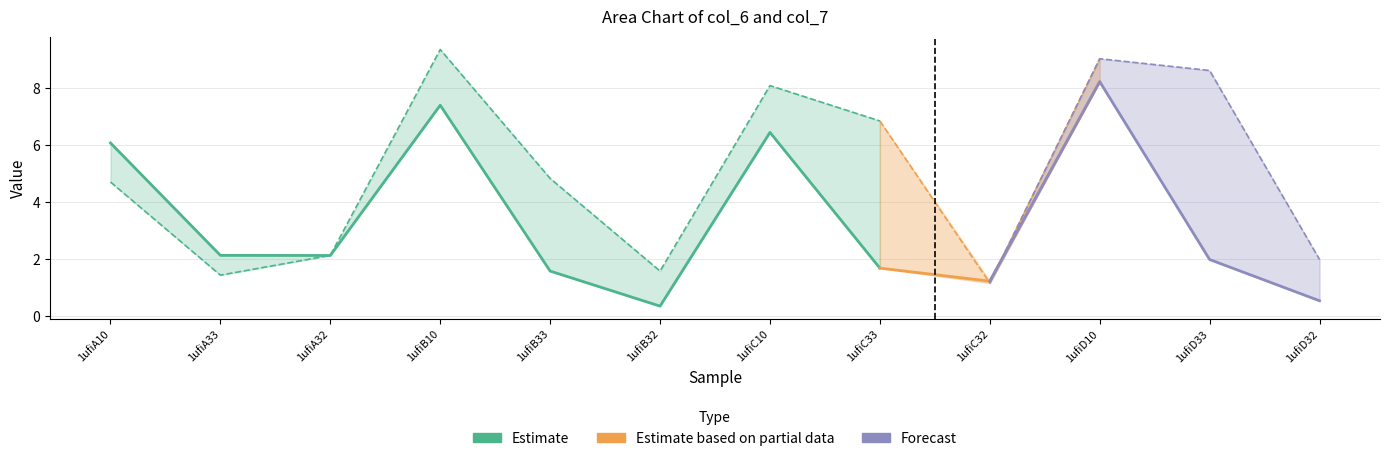

What is the difference between the maximum and second lowest values in the col_7 series?

7.9